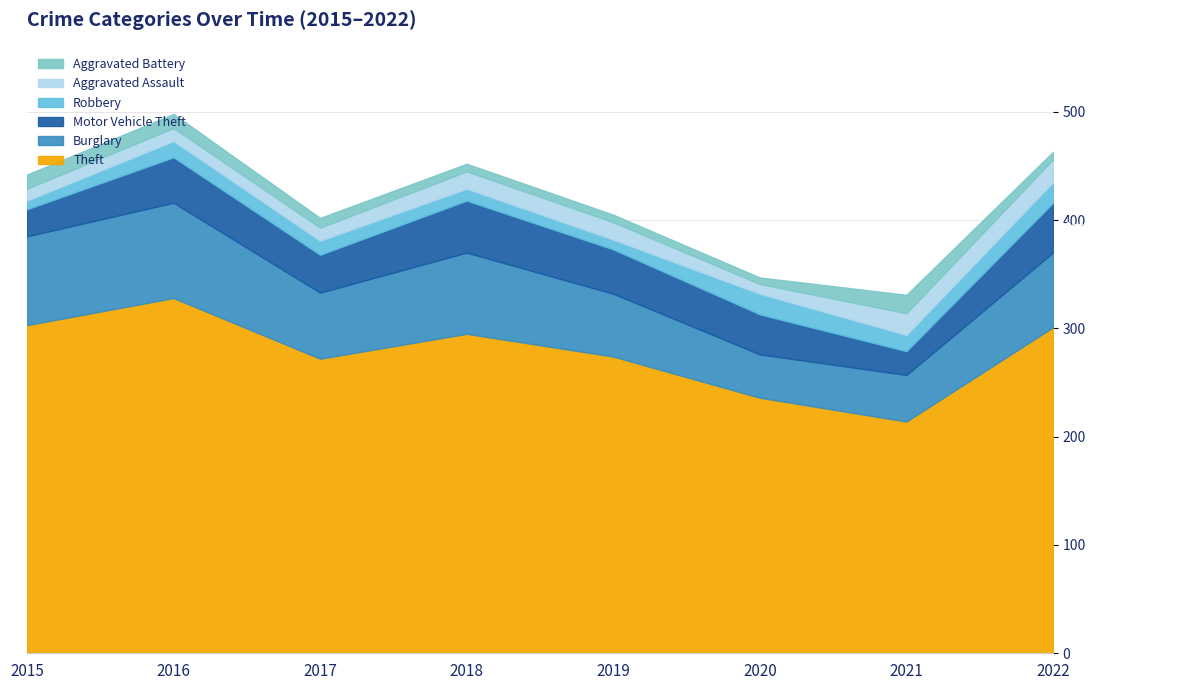

At how many categories does at least one series exceed 177?

8